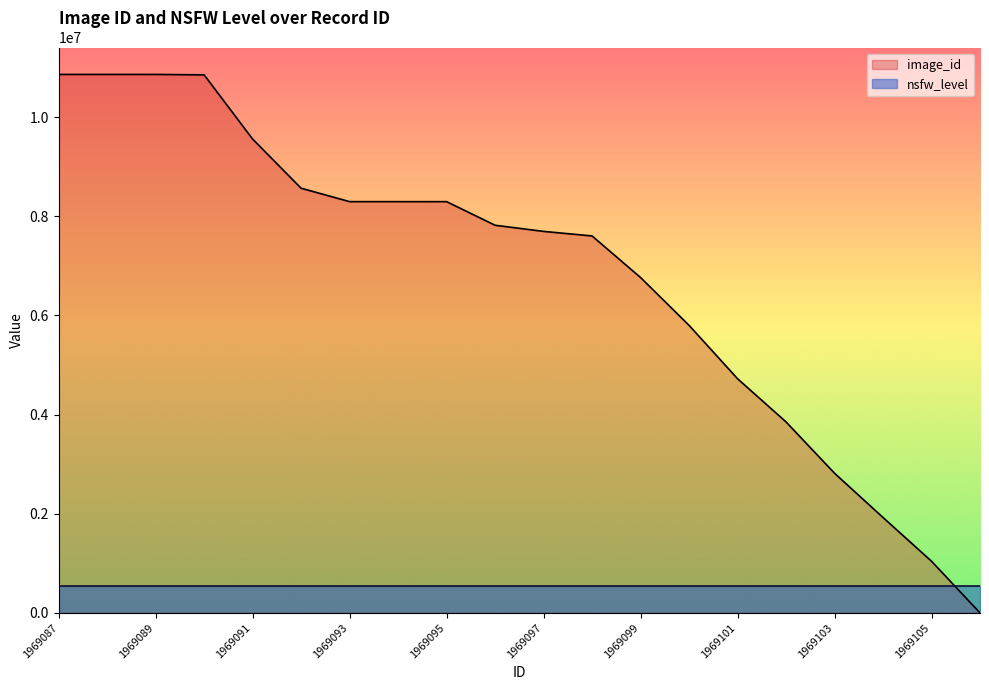

Rank the categories by value from lowest to highest.

1969106, 1969105, 1969104, 1969103, 1969102, 1969101, 1969100, 1969099, 1969098, 1969097, 1969096, 1969095, 1969094, 1969093, 1969092, 1969091, 1969090, 1969089, 1969088, 1969087